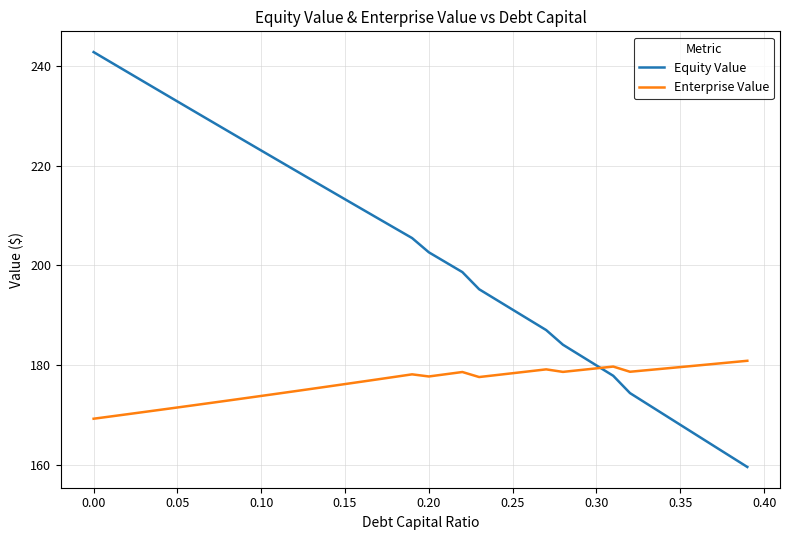

Which series has the widest spread of values?

Equity Value